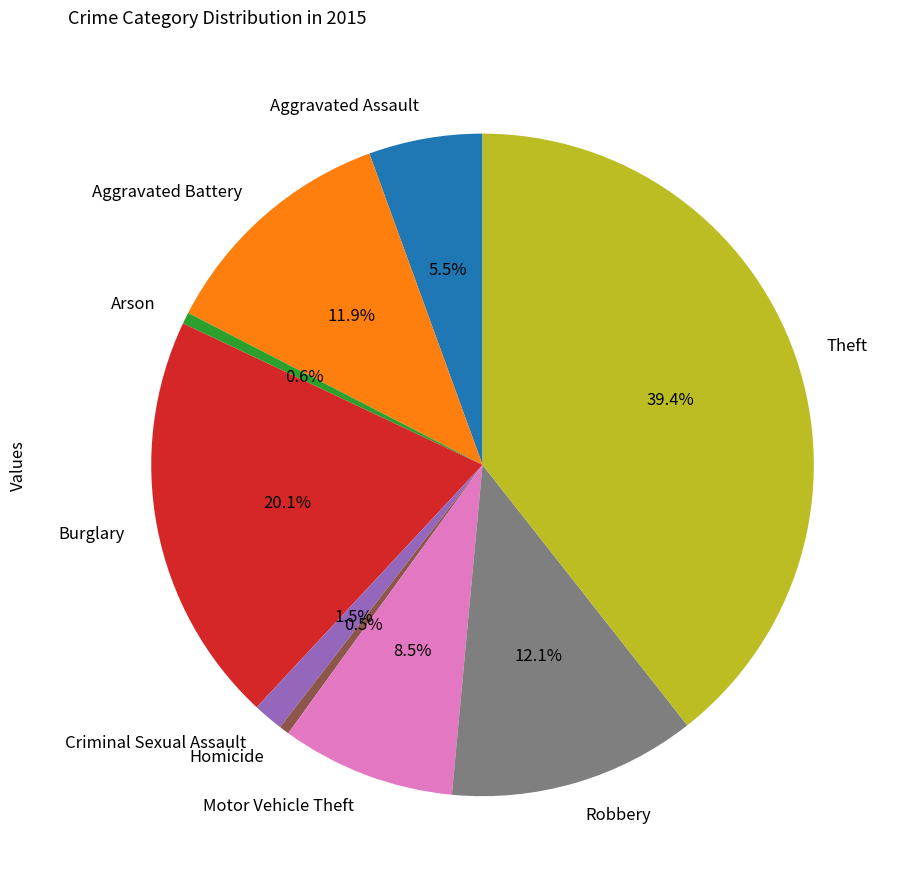

Which has a higher value, Aggravated Assault or Burglary?

Burglary